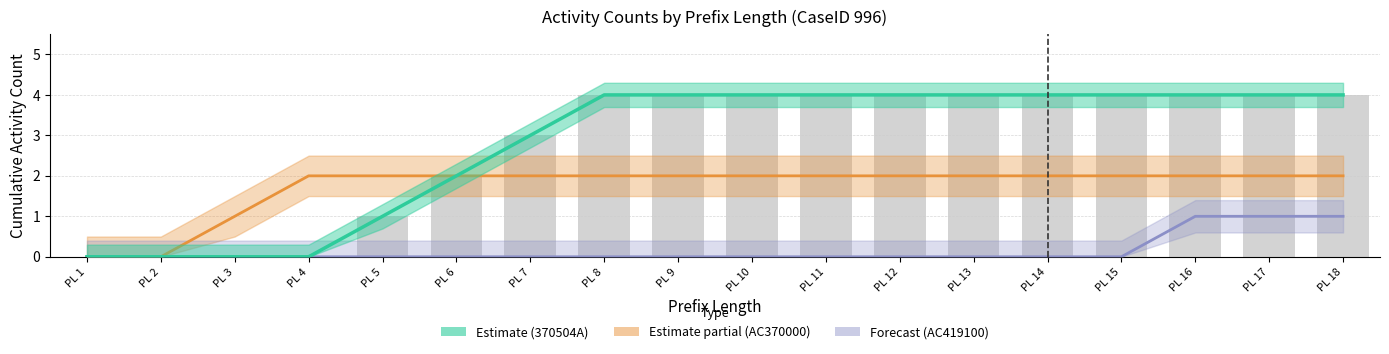

What is the value of the 18th bar from the left?

4